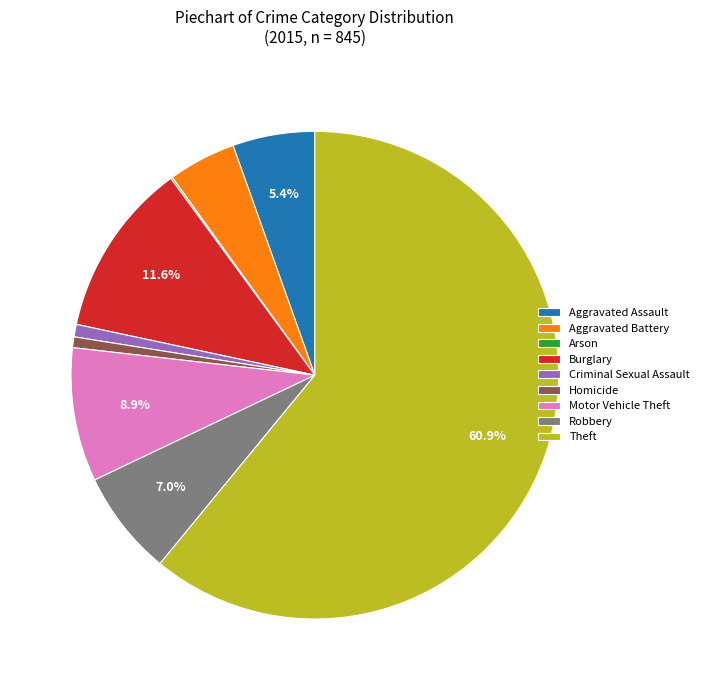

The Theft slice represents 66% of the pie. True or false?

False